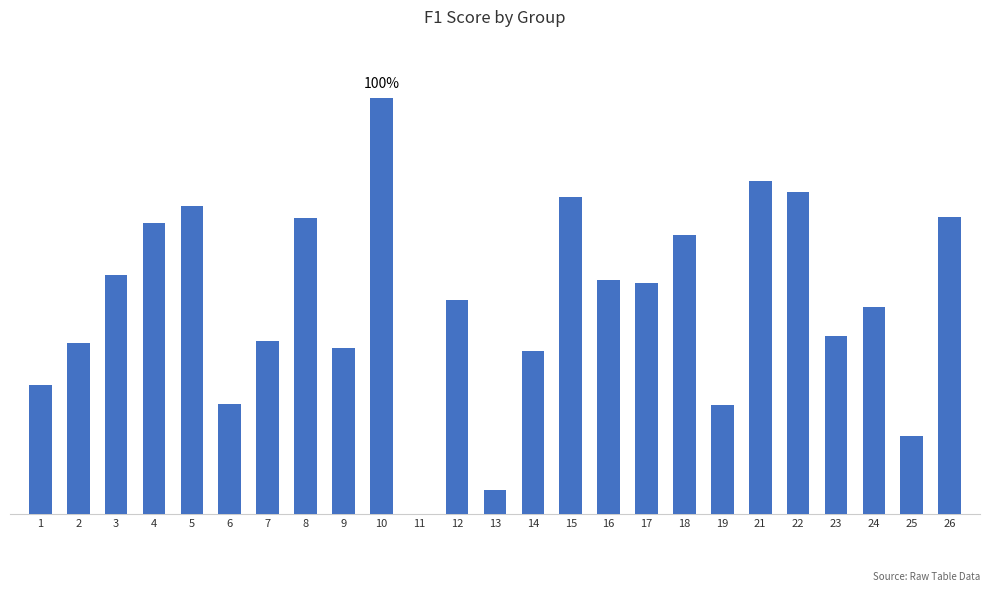

What is the maximum value shown in the chart?

1.0